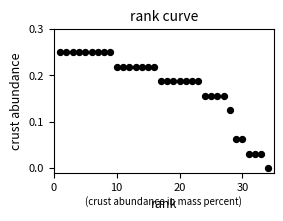

What is the range of X values (max minus min)?

33.0